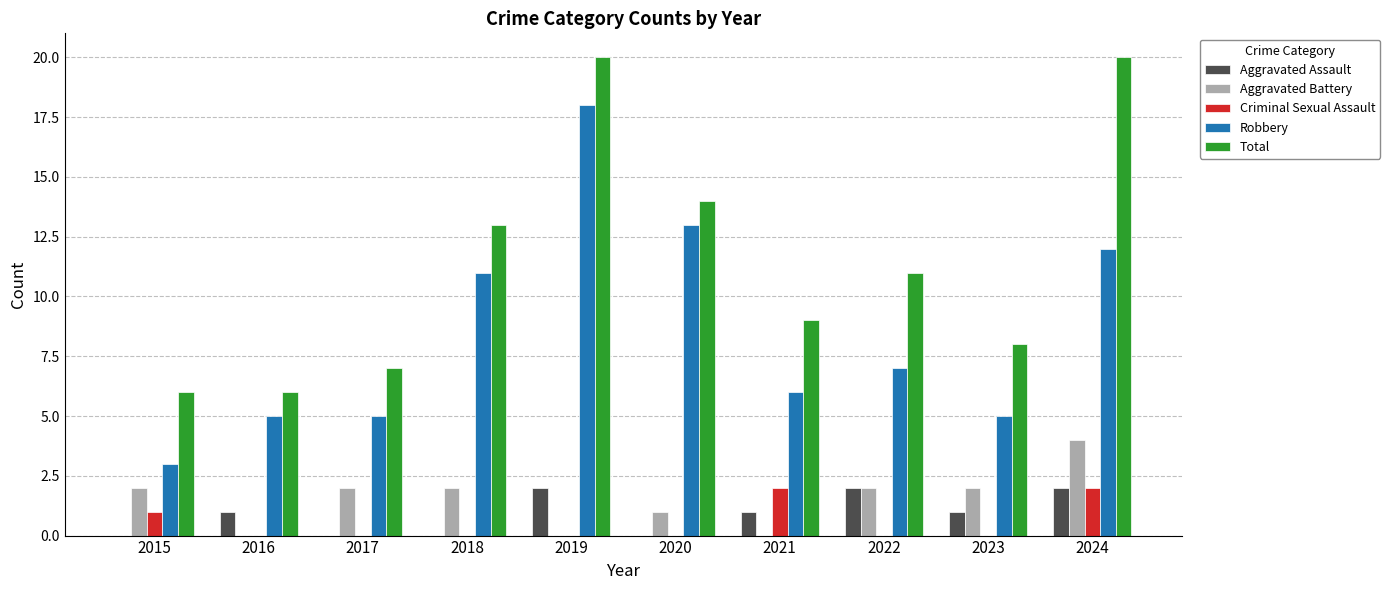

What is the average value of the Aggravated Battery series?

2